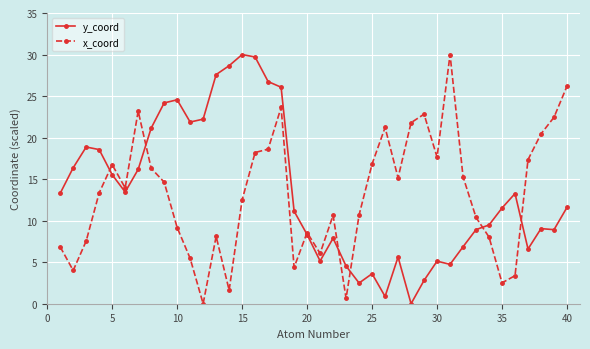

What is the maximum value shown in the chart?

30.0